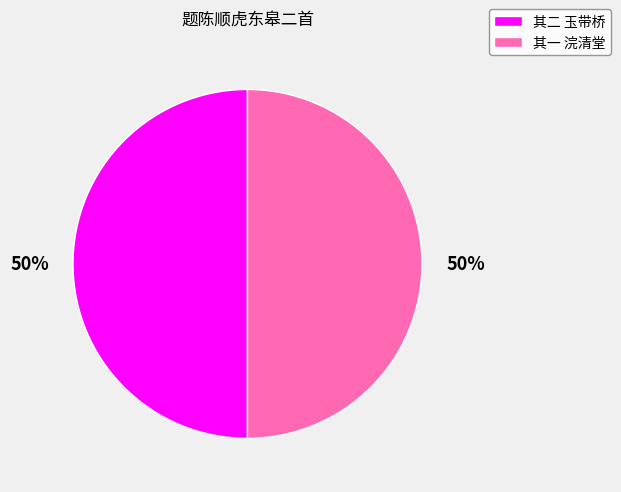

Do 其一 浣清堂 and 其二 玉带桥 together represent more than half of the pie?

Yes